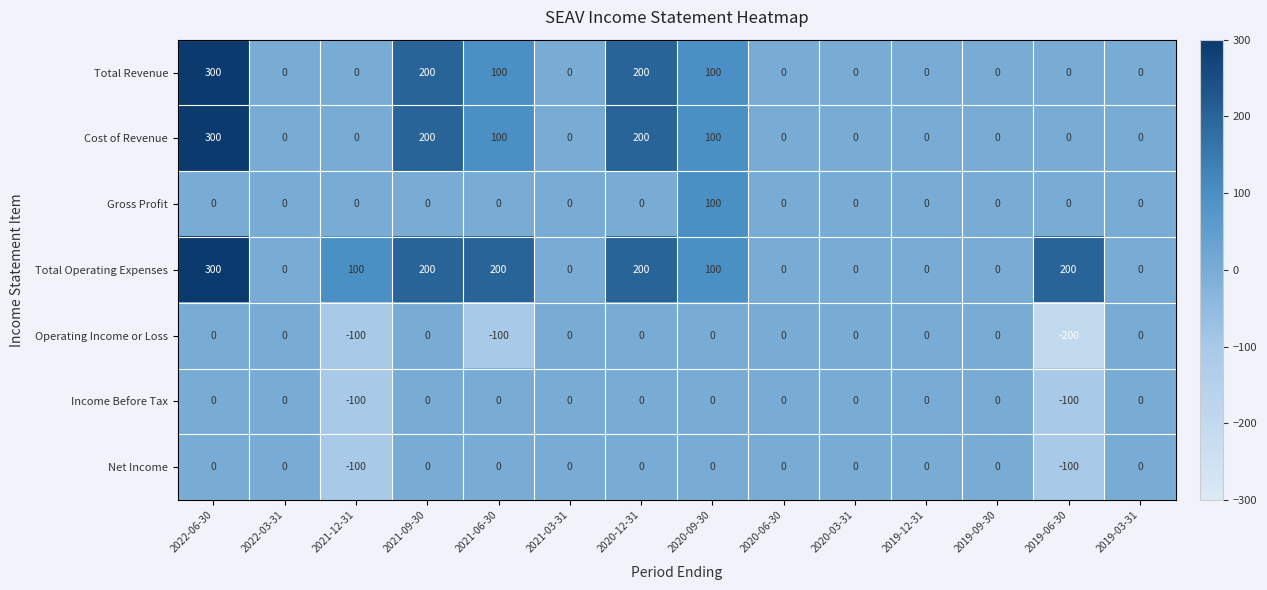

At which label does Total Operating Expenses first exceed 100?

2022-06-30